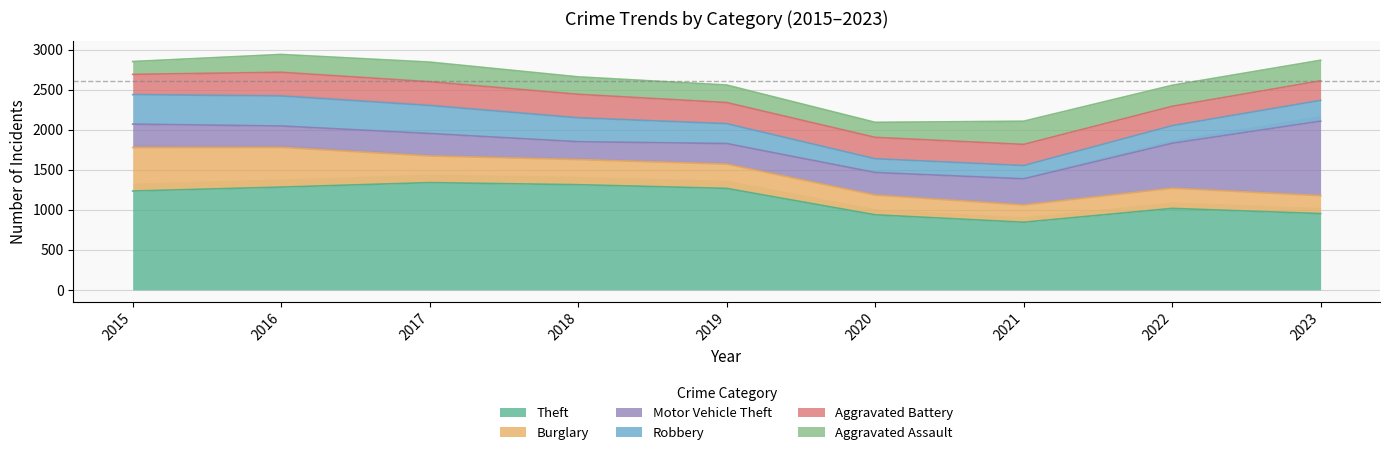

What is the sum of the Aggravated Assault values at 2016 and 2015?

384